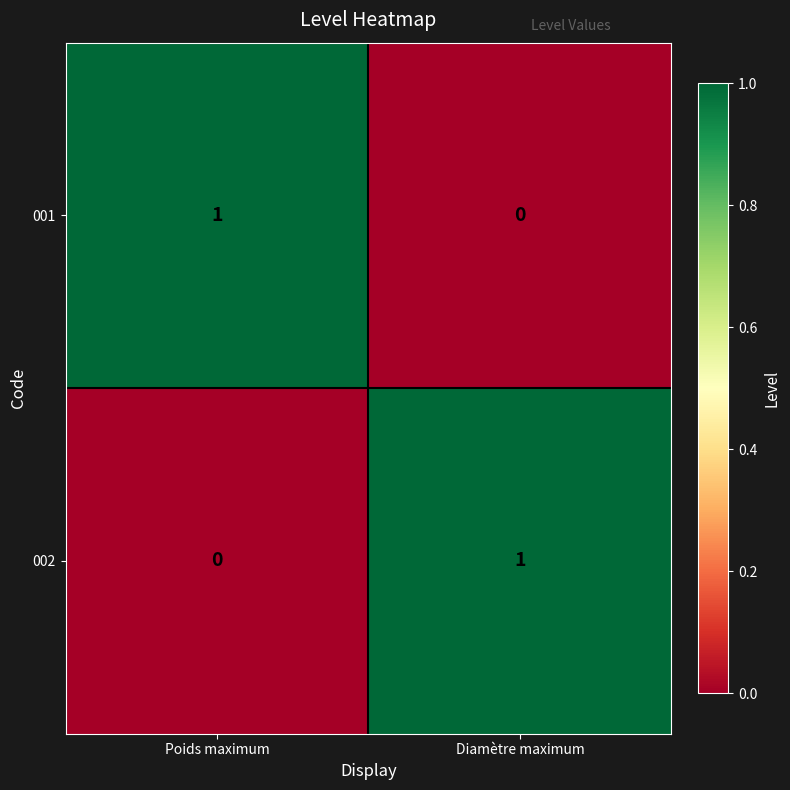

Where is 001 nearest to the value 0?

Diamètre maximum